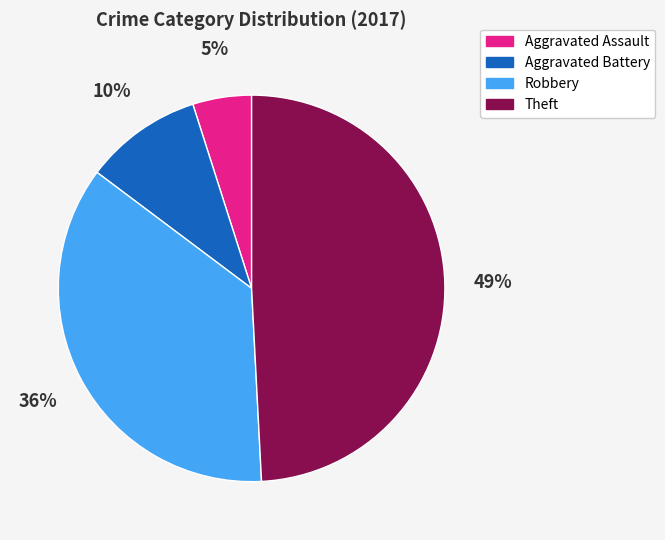

Is the sum of Aggravated Assault and Theft greater than half?

Yes